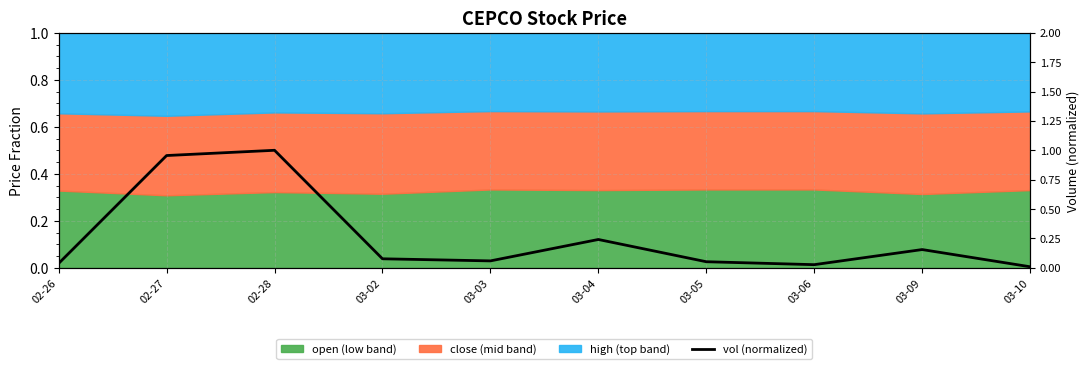

Reading left to right, list all the values displayed in this chart.

0.0	1.0	1.0	0.1	0.1	0.2	0.1	0.0	0.2	0.0